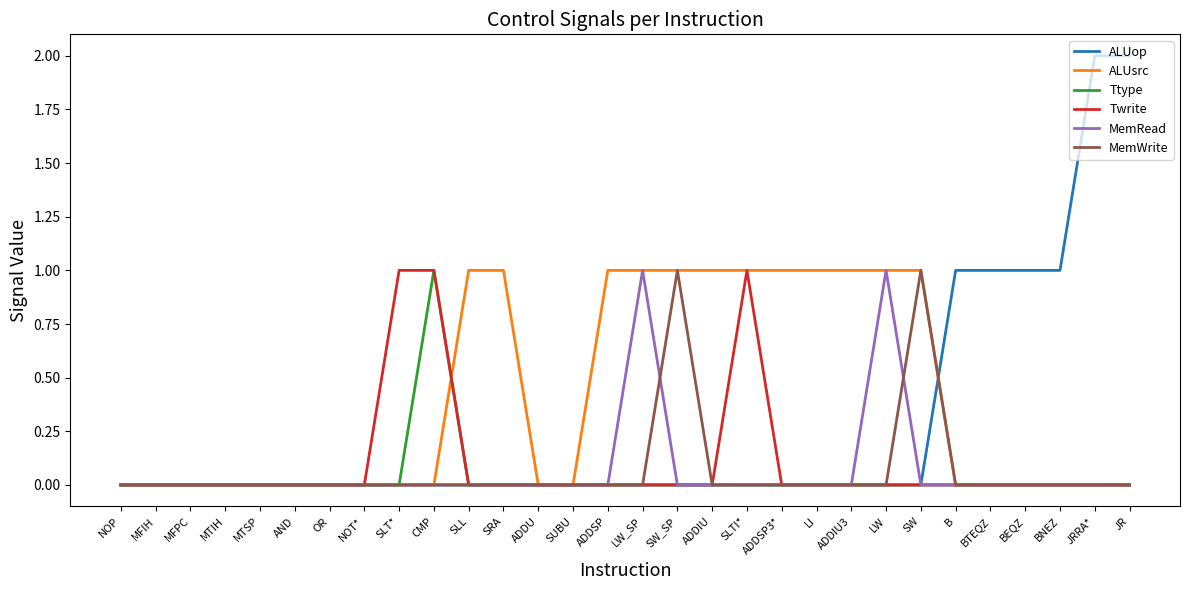

Which series has the widest spread of values?

ALUop